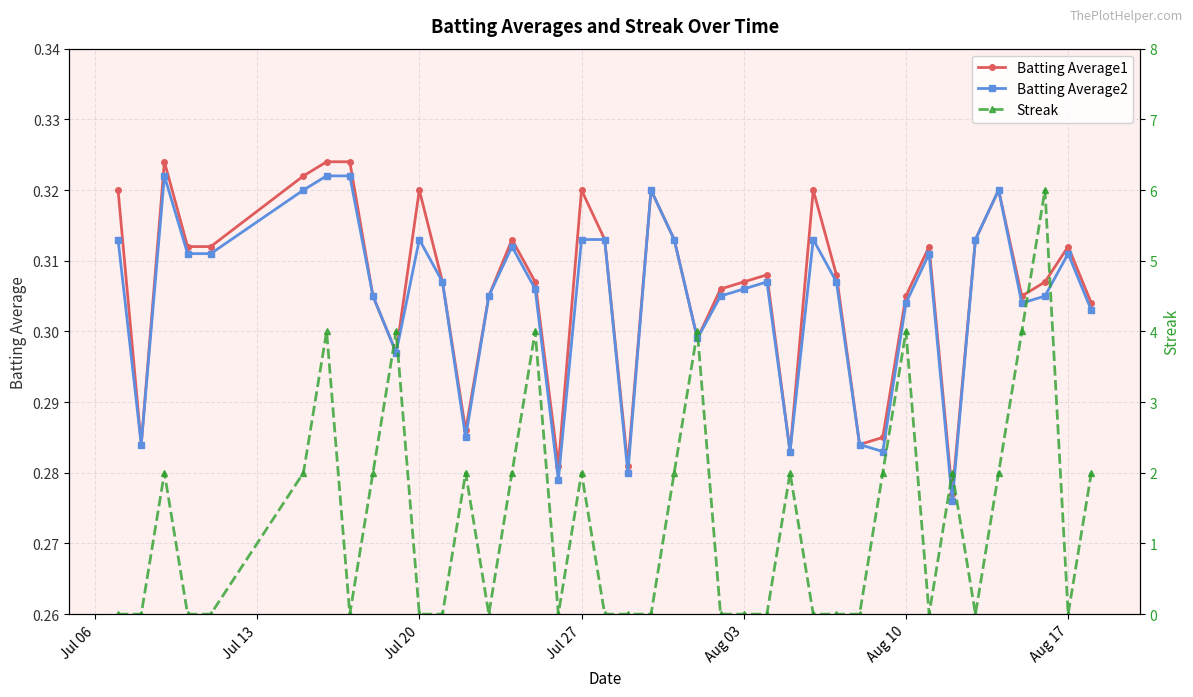

How many times do Streak and Batting Average2 cross each other?

23